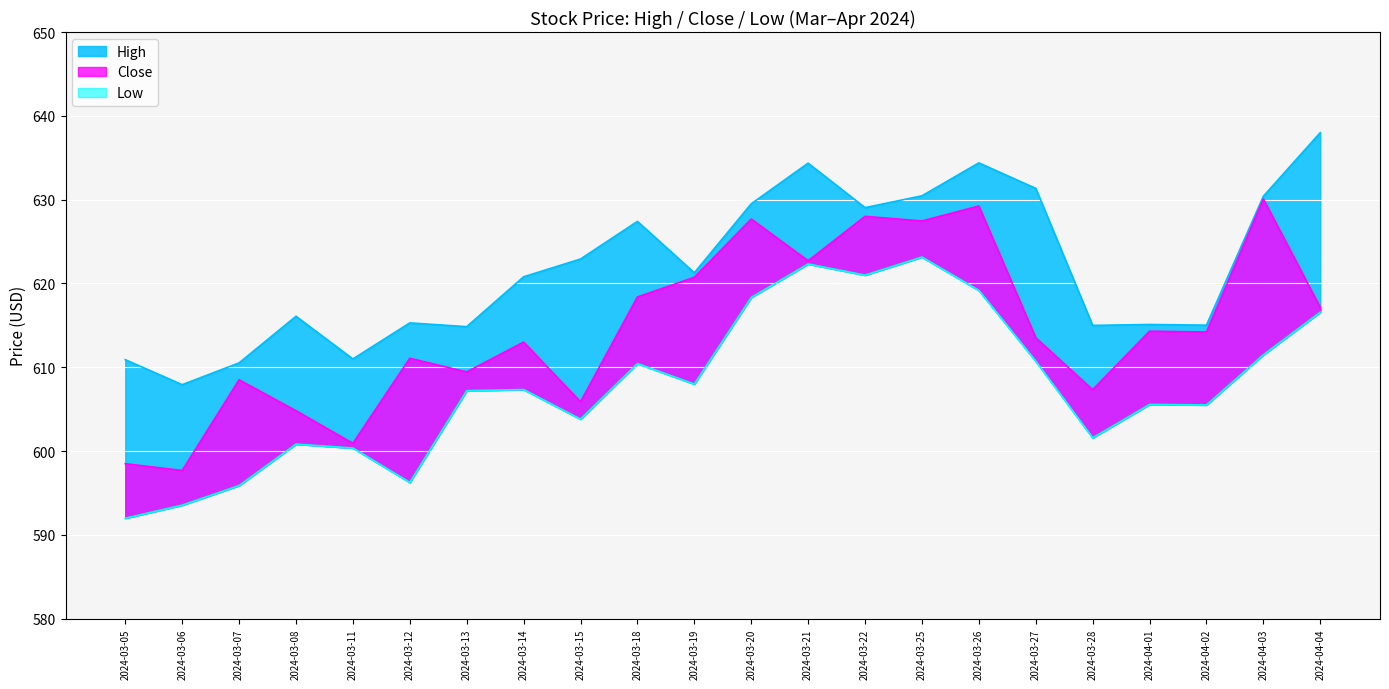

Which series changed the most between 2024-04-01 and 2024-04-04?

High